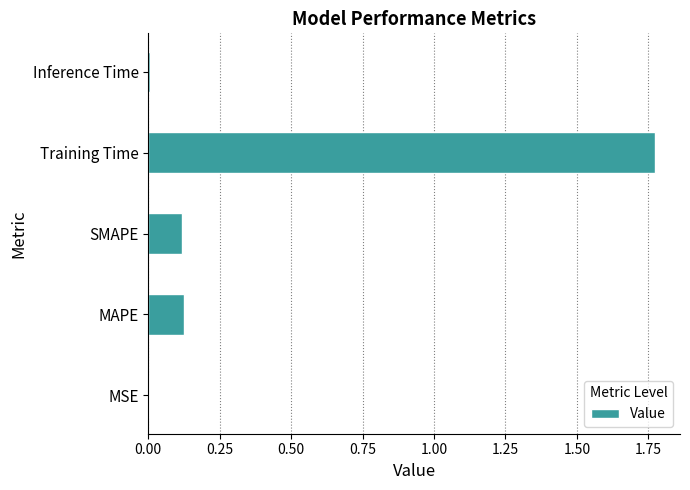

What is the change in value from MAPE to Training Time?

+1.6